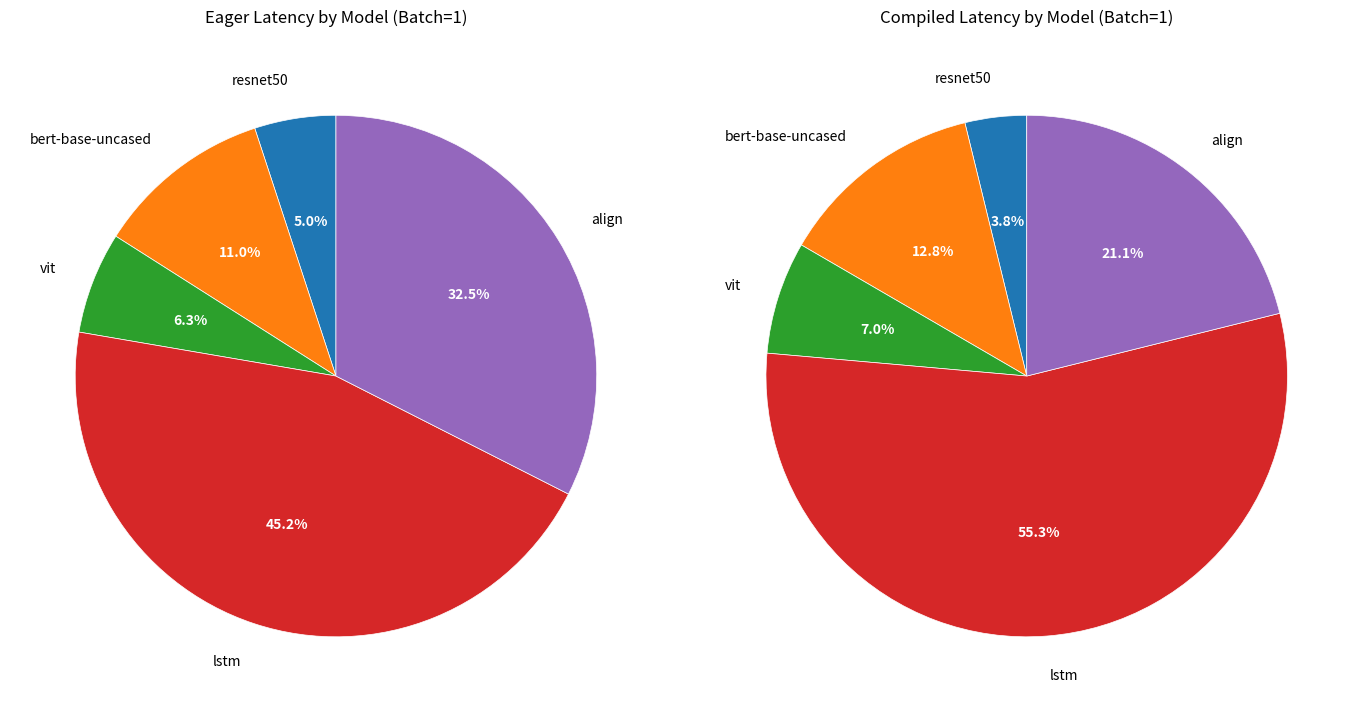

What is the largest slice in the pie chart?

lstm